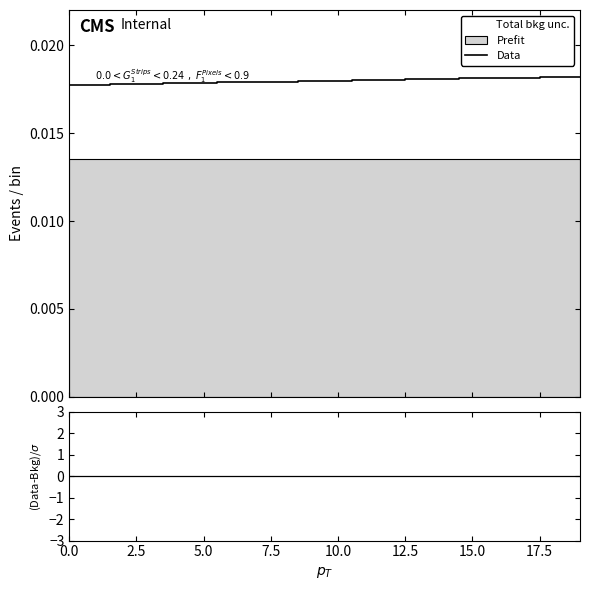

Which has a higher value, 11 or 12.5?

11